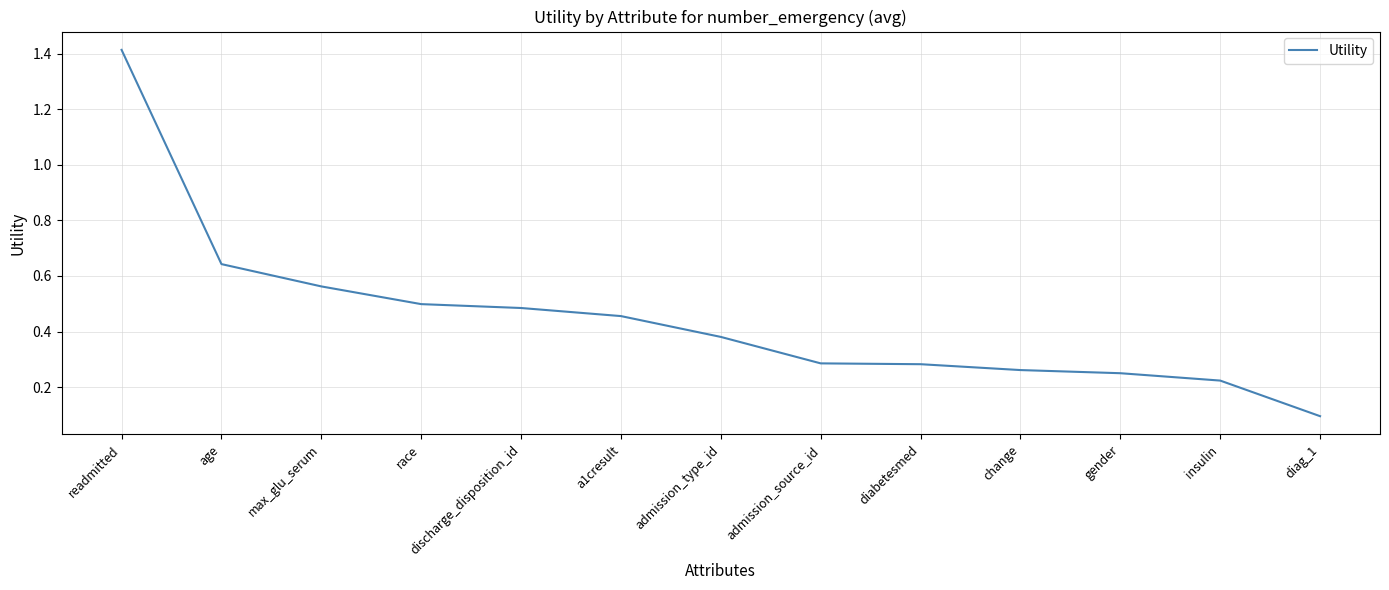

The chart shows a value of 0.1 at admission_source_id. True or false?

False